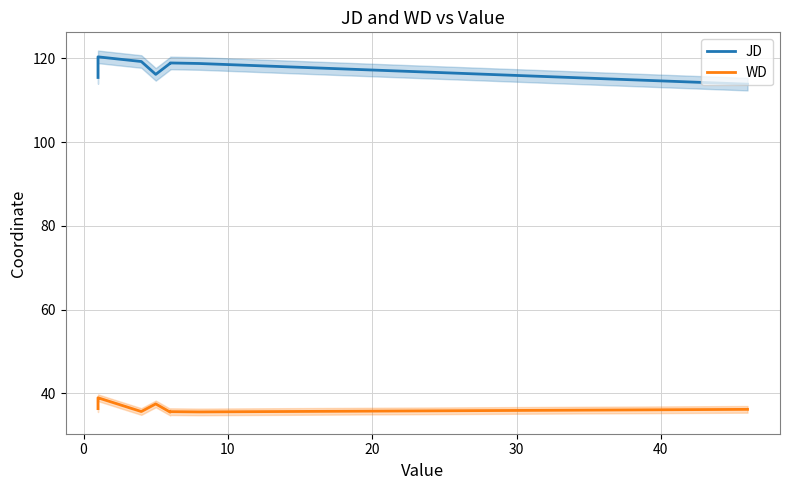

What is the minimum value shown in the chart?

35.5